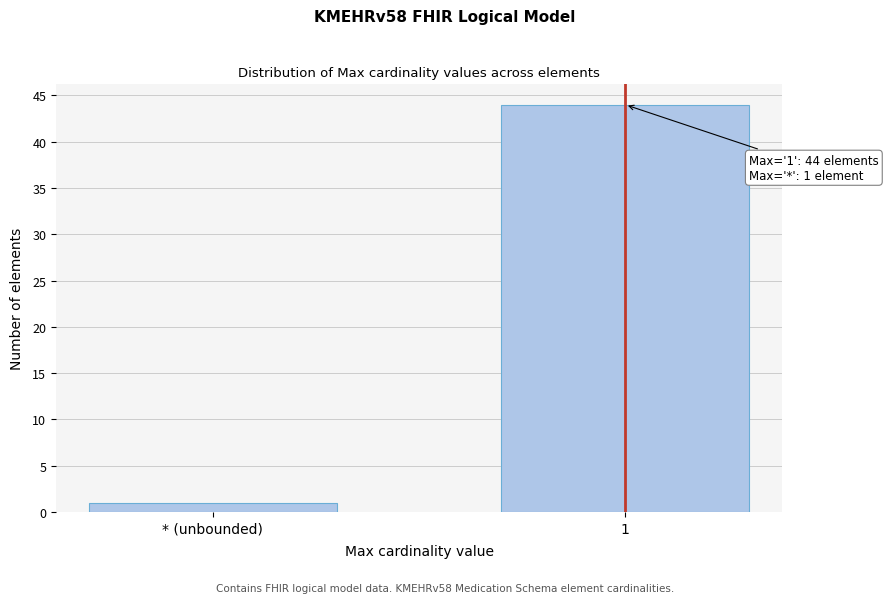

Reading left to right, extract all data points from this chart.

* (unbounded)=1	1=44